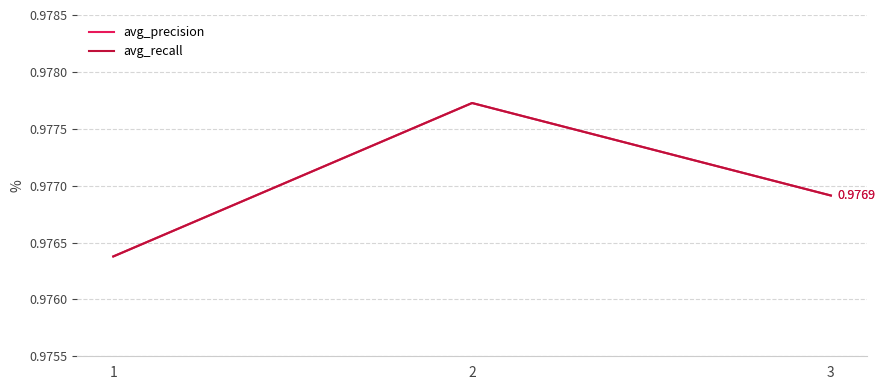

Does the chart have visible grid lines?

Yes